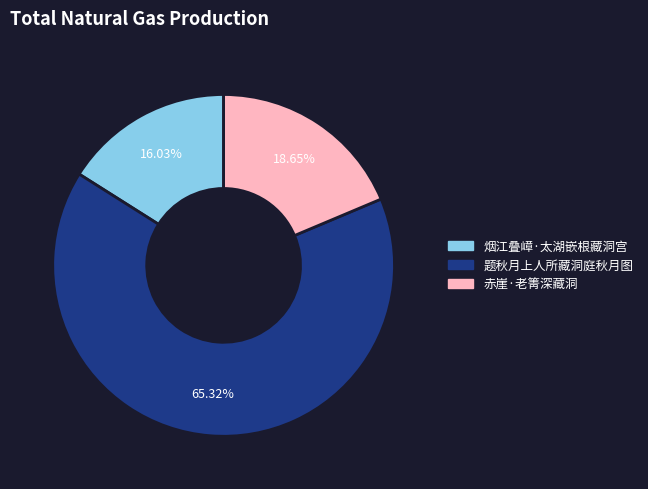

To the nearest percent, what is the average slice percentage?

33%